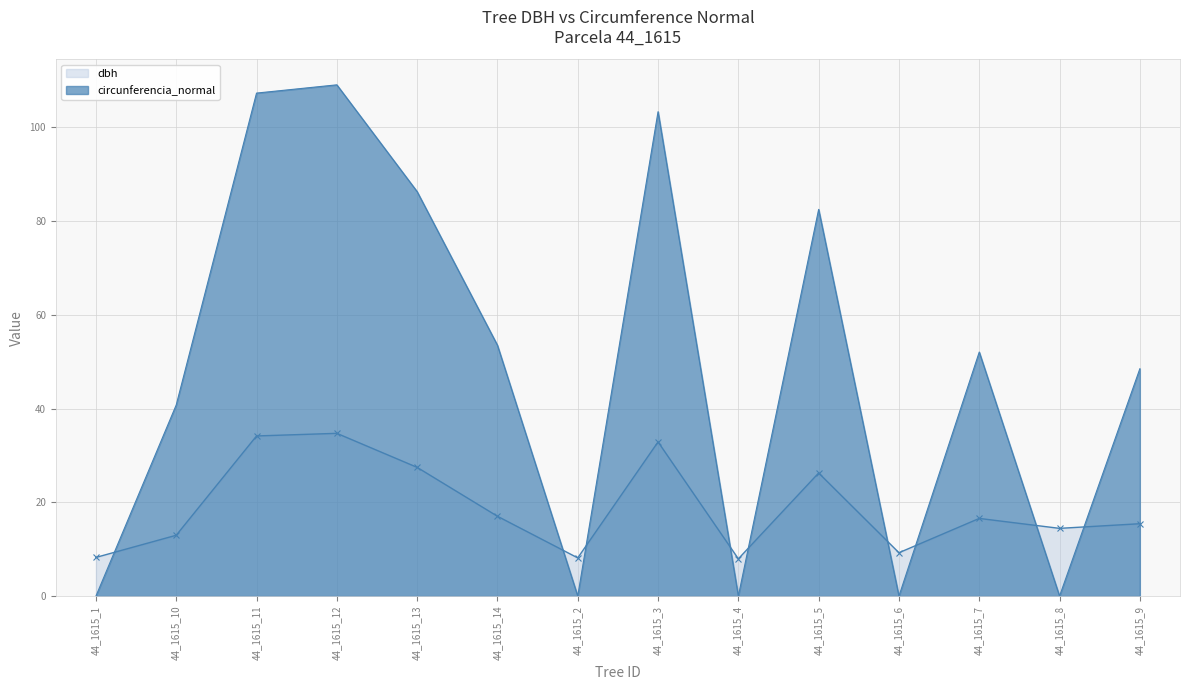

How many lines are shown in the chart?

2